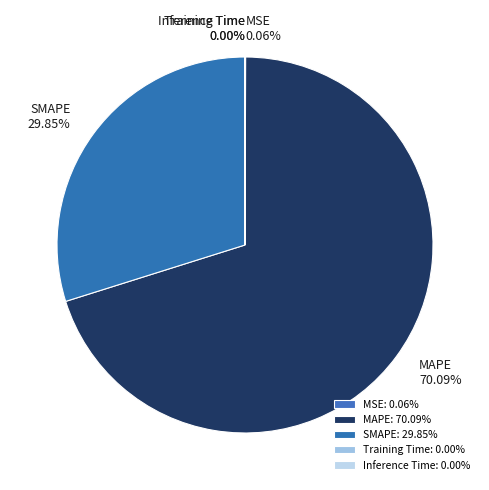

Does MAPE account for over 50% of the chart?

Yes